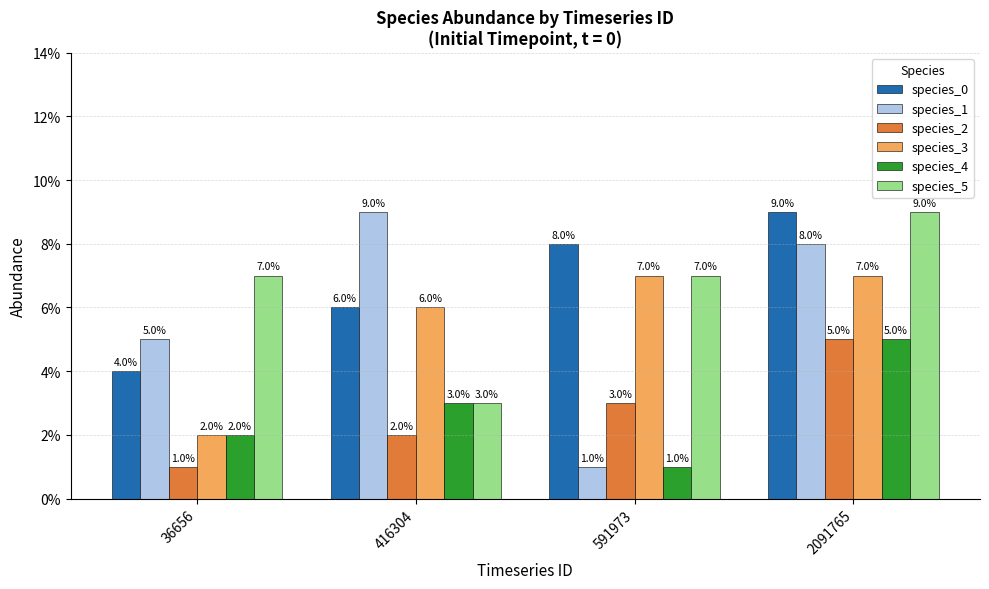

Are the bars horizontal?

No